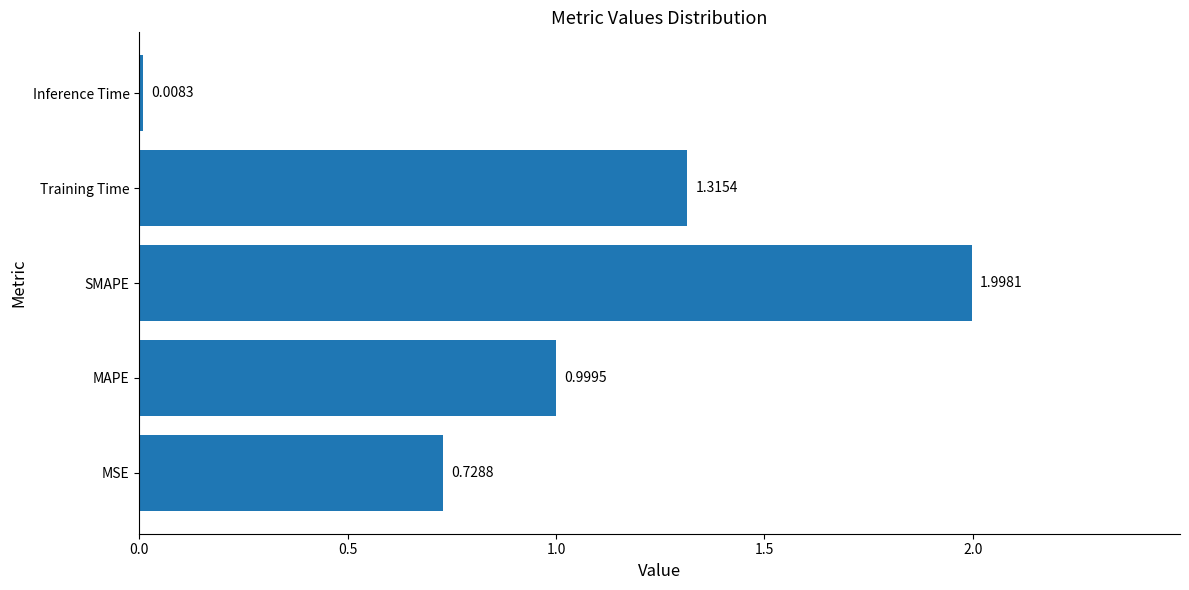

What is the average value?

1.0